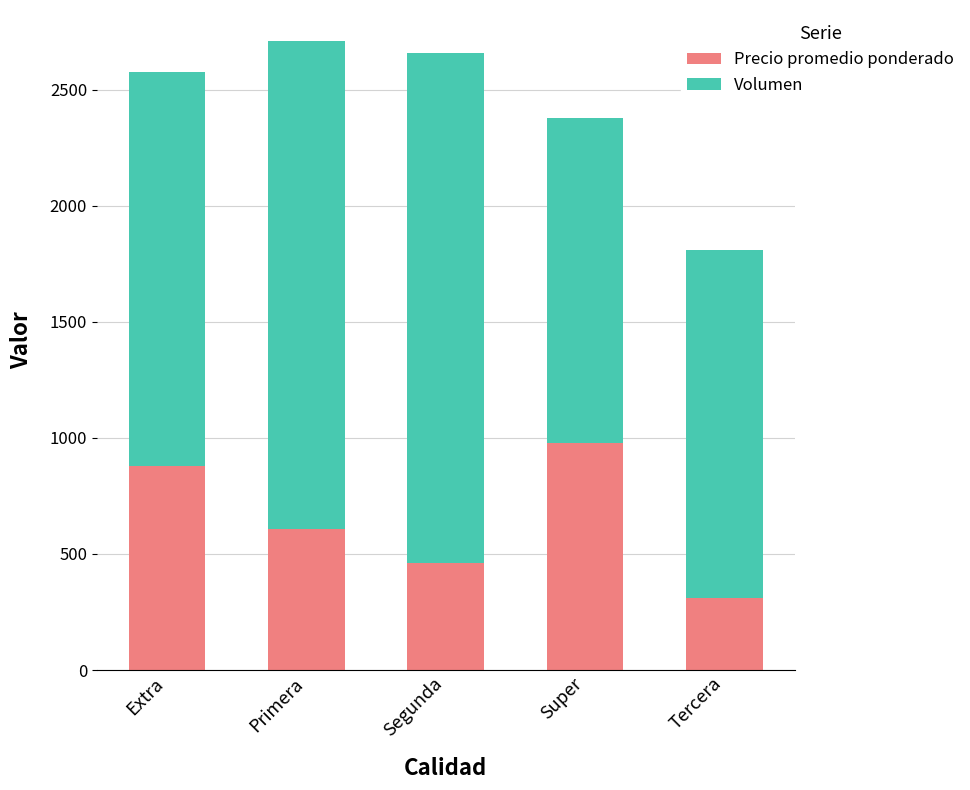

Count the number of data series in this chart.

2